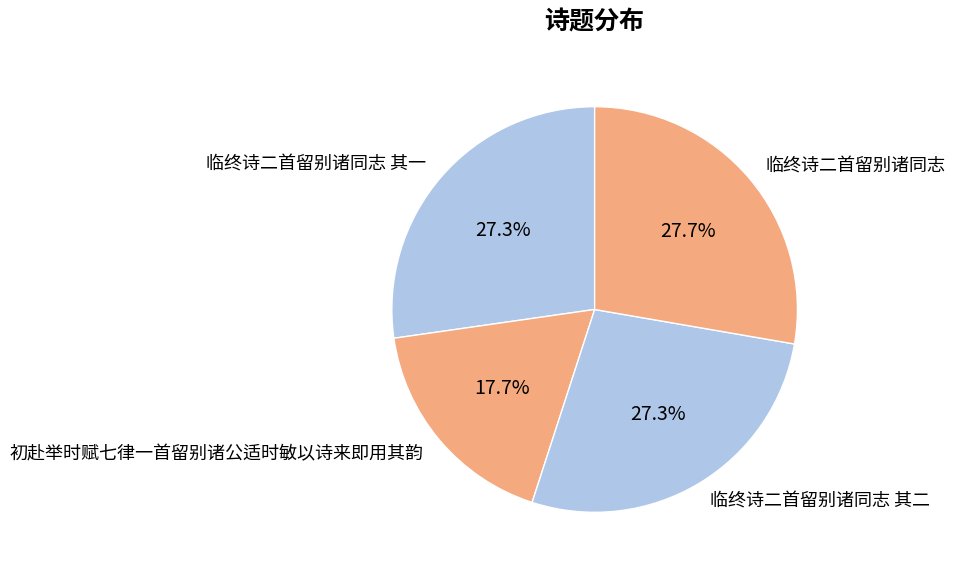

Which category has the smallest portion of the pie?

初赴举时赋七律一首留别诸公适时敏以诗来即用其韵